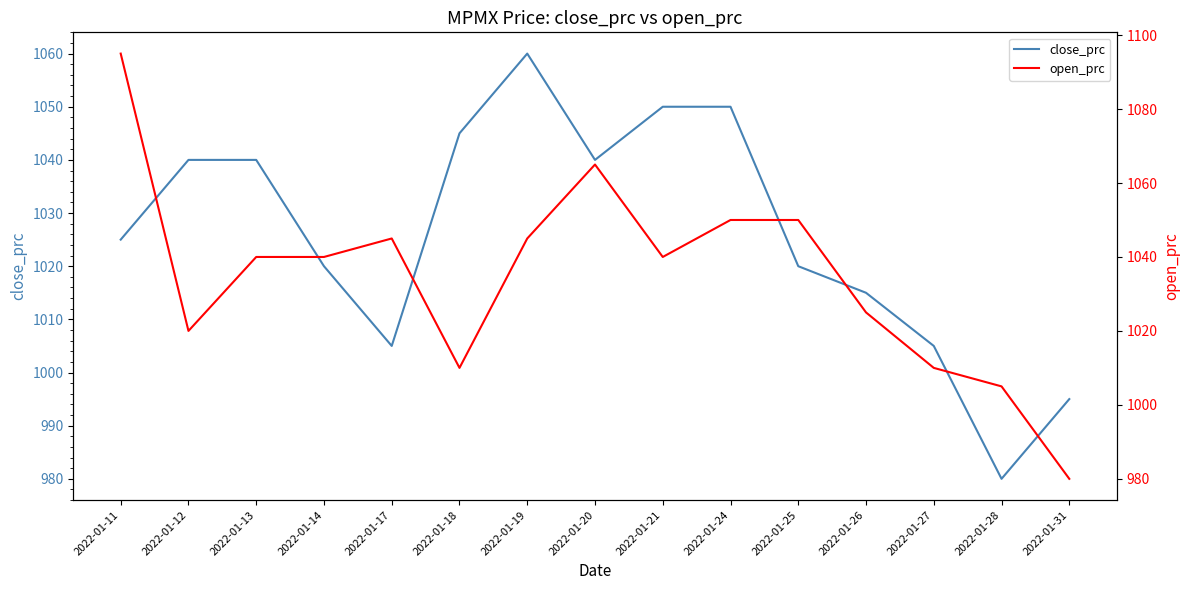

Which has a higher value, 2022-01-17 or 2022-01-19?

2022-01-19